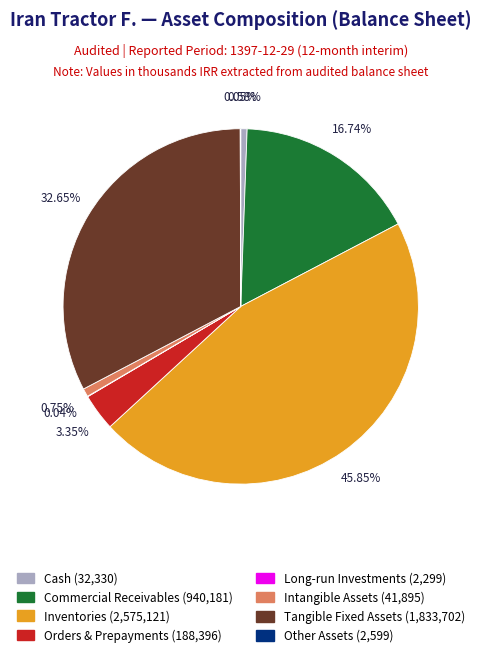

Combined, do Tangible Fixed Assets and Orders & Prepayments account for over 50%?

No